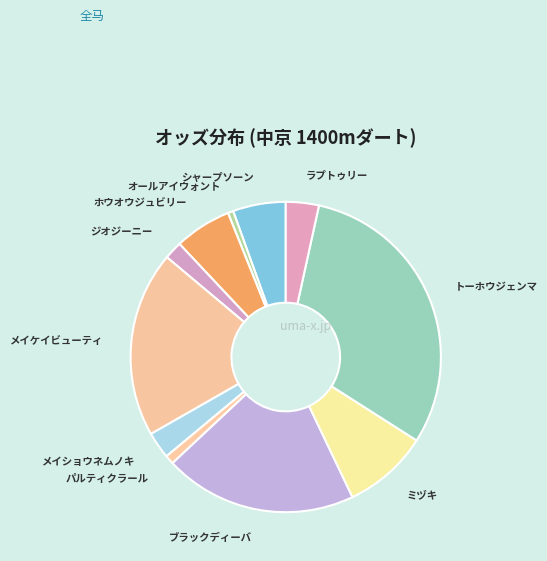

Which has a higher value, ラプトゥリー or トーホウジェンマ?

トーホウジェンマ